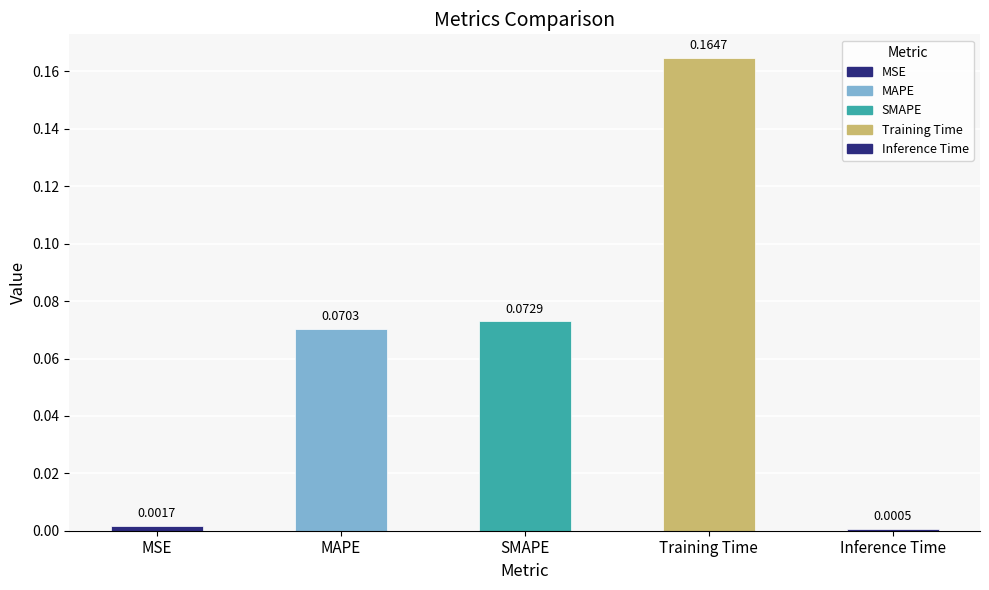

List the labels in order of value, smallest first.

Inference Time, MSE, MAPE, SMAPE, Training Time